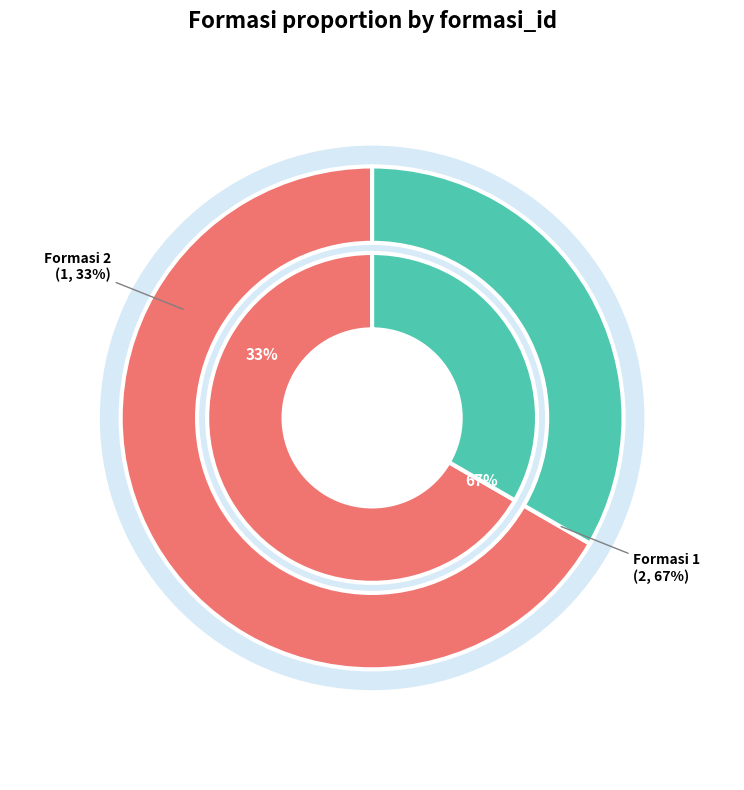

How many segments does this pie chart have?

2